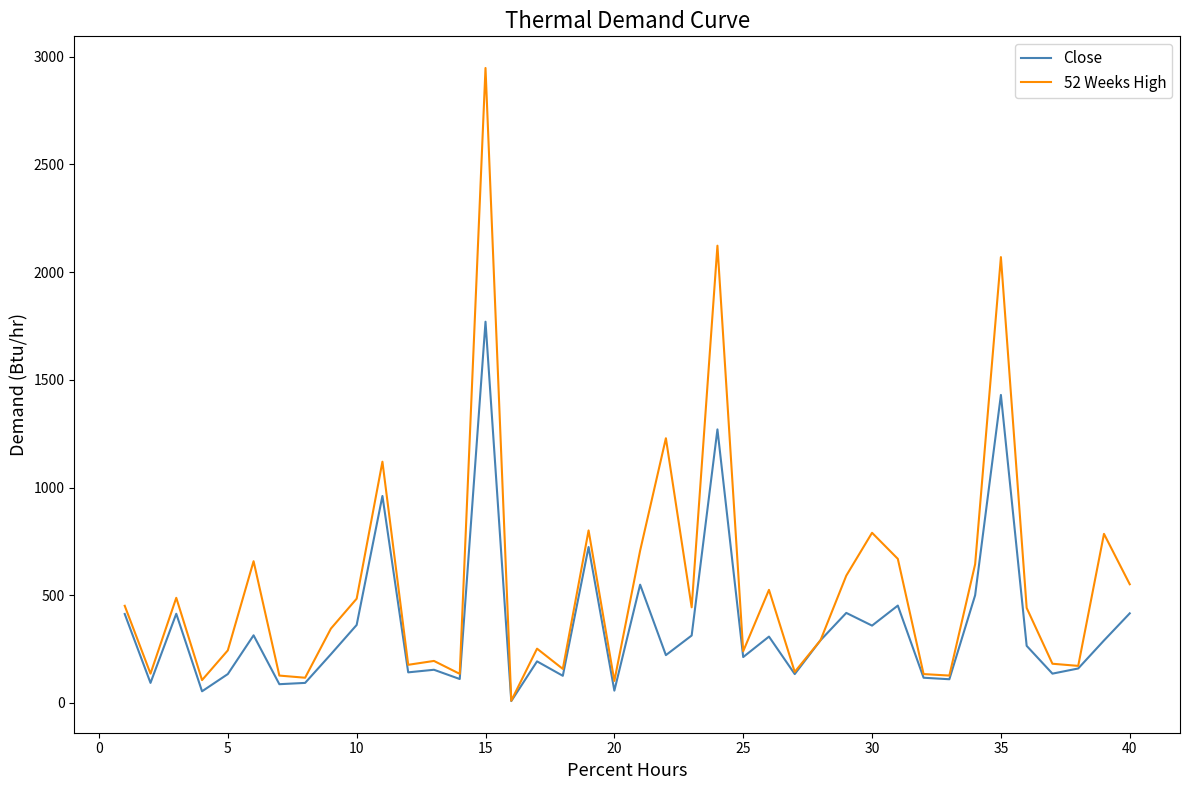

Which series has the largest total across all categories?

52 Weeks High